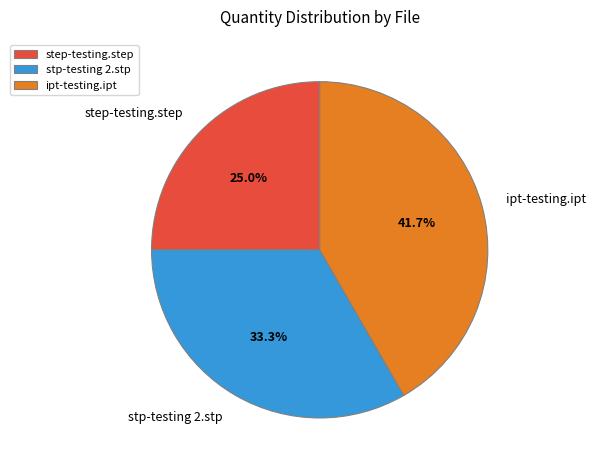

What percentage do stp-testing 2.stp and step-testing.step together represent?

58.3%